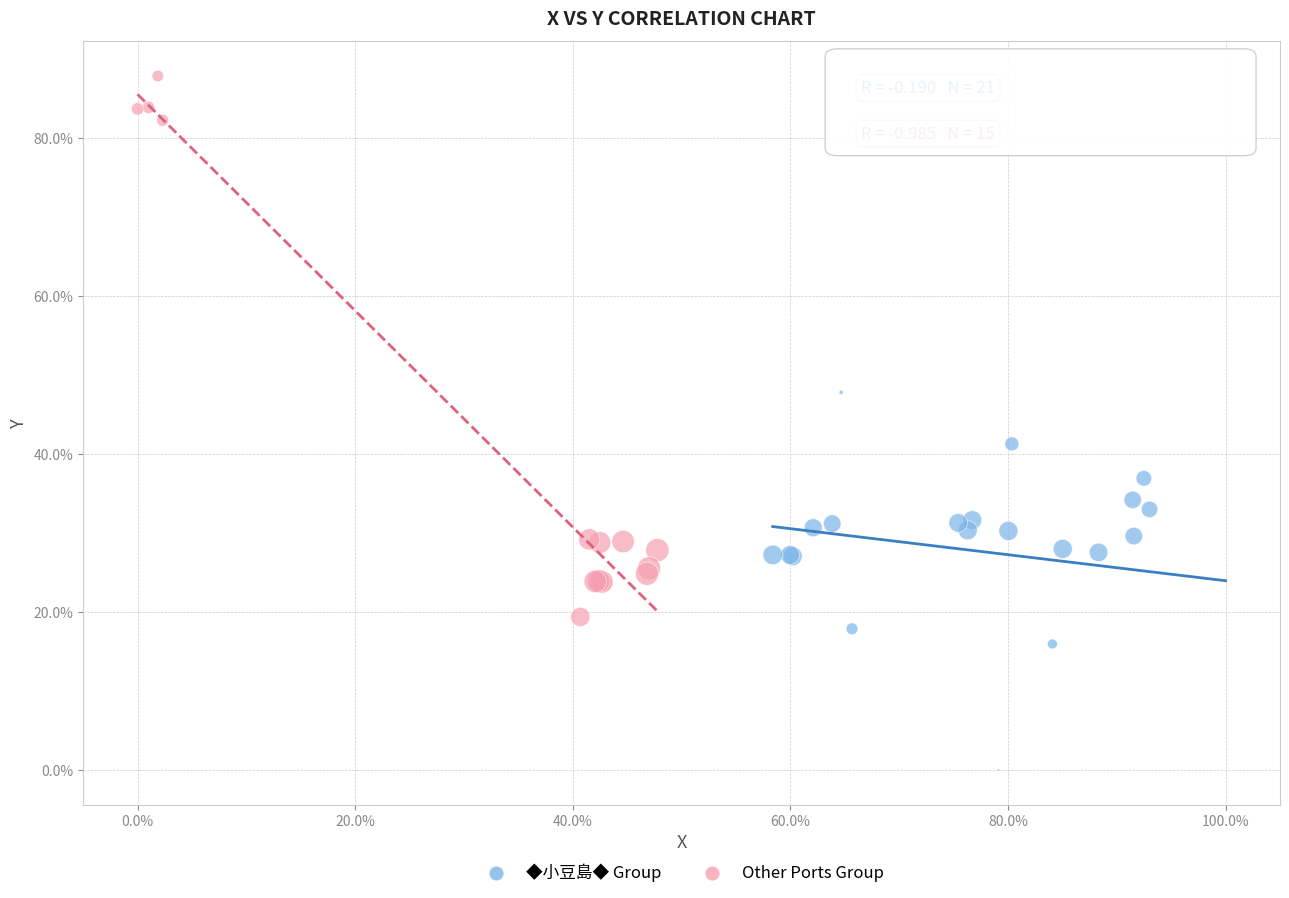

Which series reaches the maximum Y coordinate?

Other Ports Group